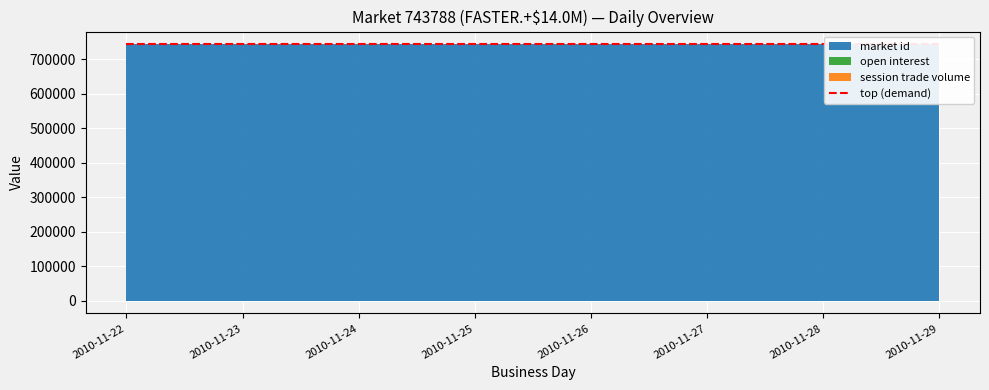

Reading left to right, transcribe all the data shown in this chart.

open interest: 2010-11-22=0	2010-11-23=0	2010-11-24=0	2010-11-25=0	2010-11-26=0	2010-11-27=0	2010-11-28=0	2010-11-29=0
session trade volume: 2010-11-22=0	2010-11-23=0	2010-11-24=0	2010-11-25=0	2010-11-26=0	2010-11-27=0	2010-11-28=0	2010-11-29=0
market id: 2010-11-22=743788	2010-11-23=743788	2010-11-24=743788	2010-11-25=743788	2010-11-26=743788	2010-11-27=743788	2010-11-28=743788	2010-11-29=743788